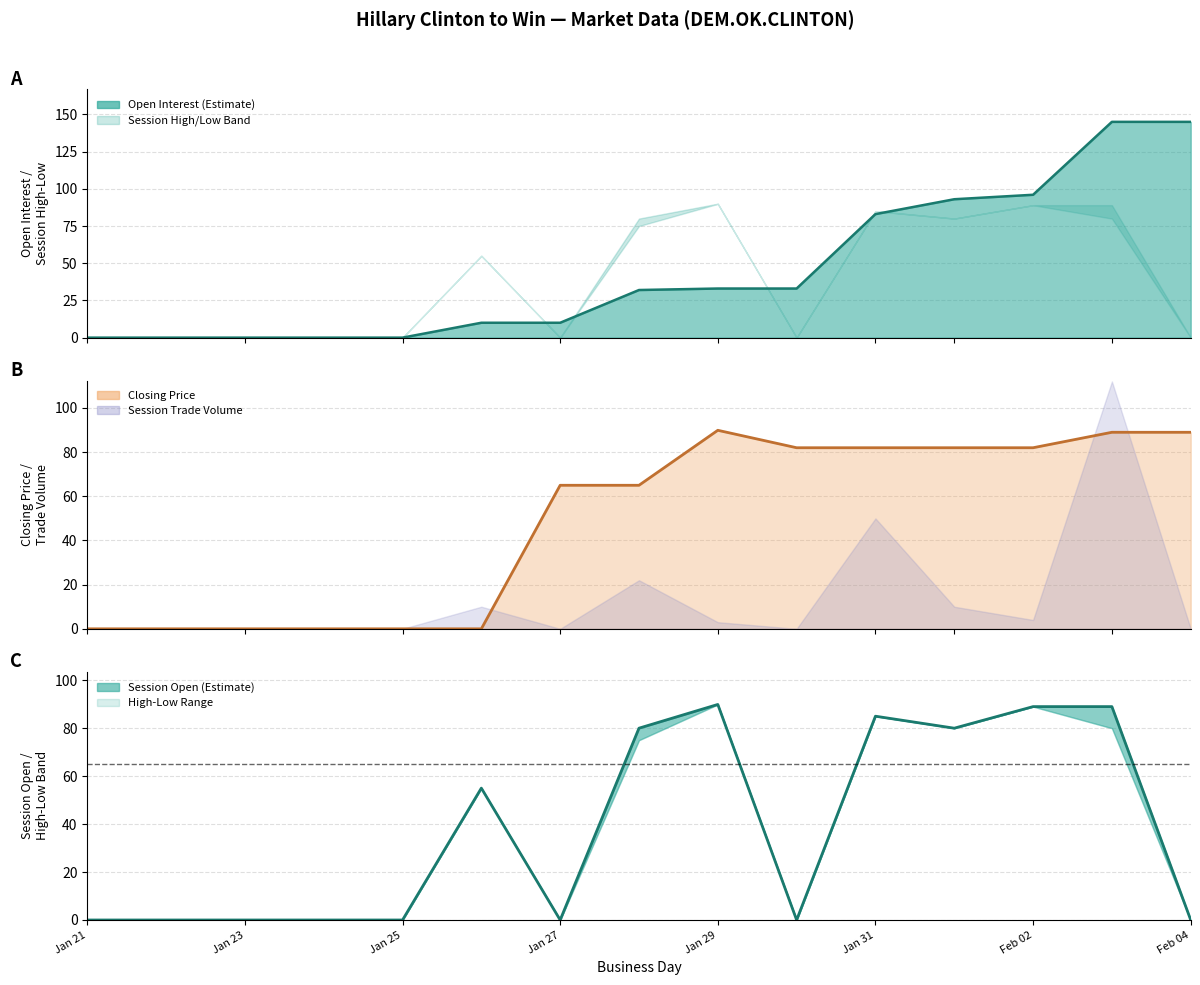

Is the value of open interest at 2008-02-04 greater than the value of closing price at 2008-01-24?

Yes